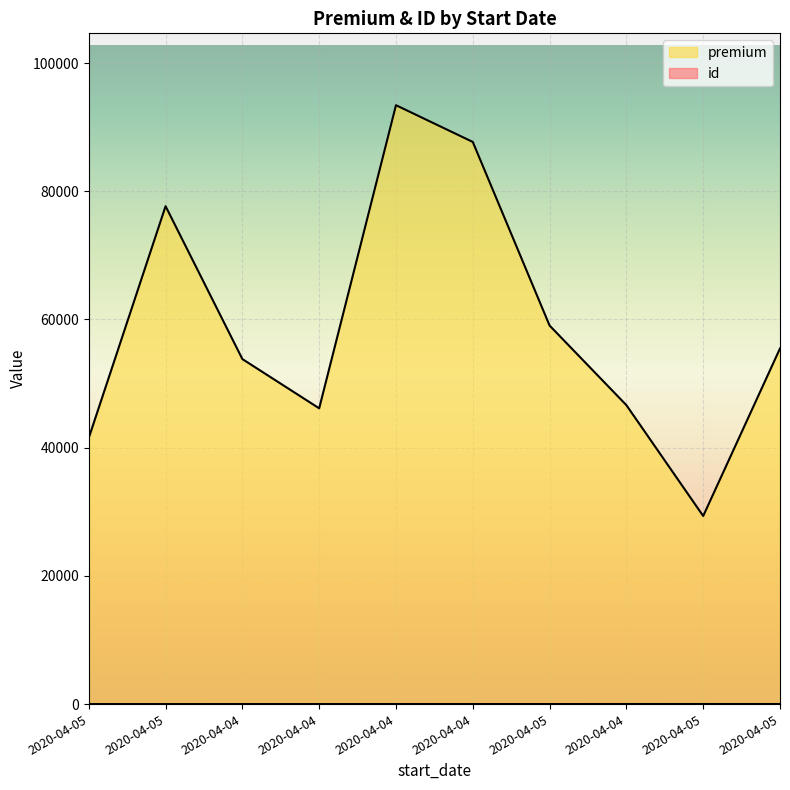

True or false: premium and id intersect in this chart.

False